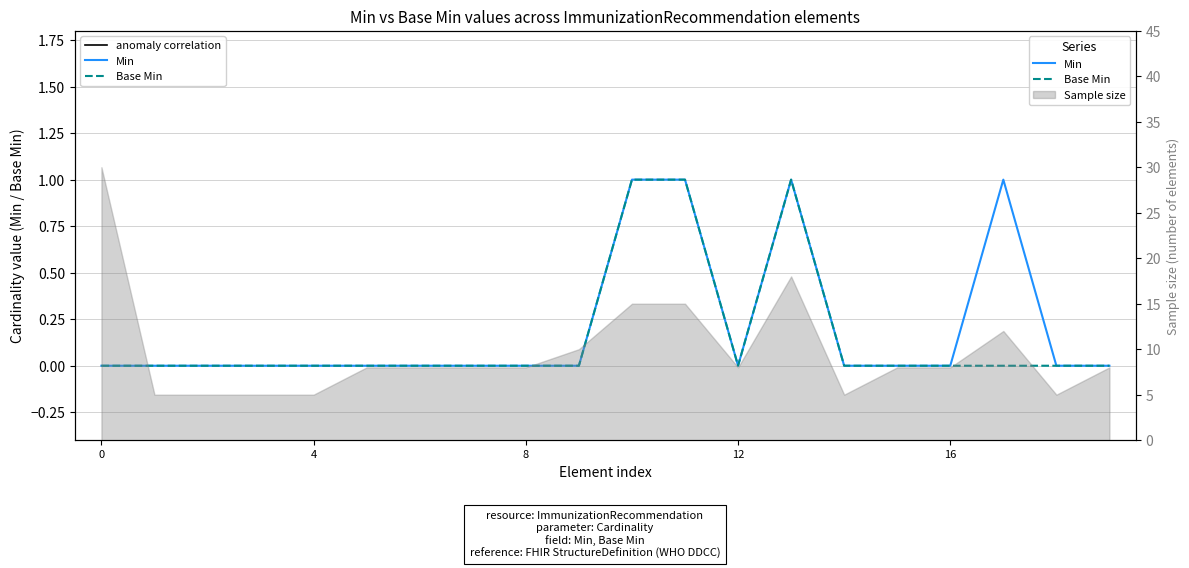

How many positive values does the Base Min series have?

3